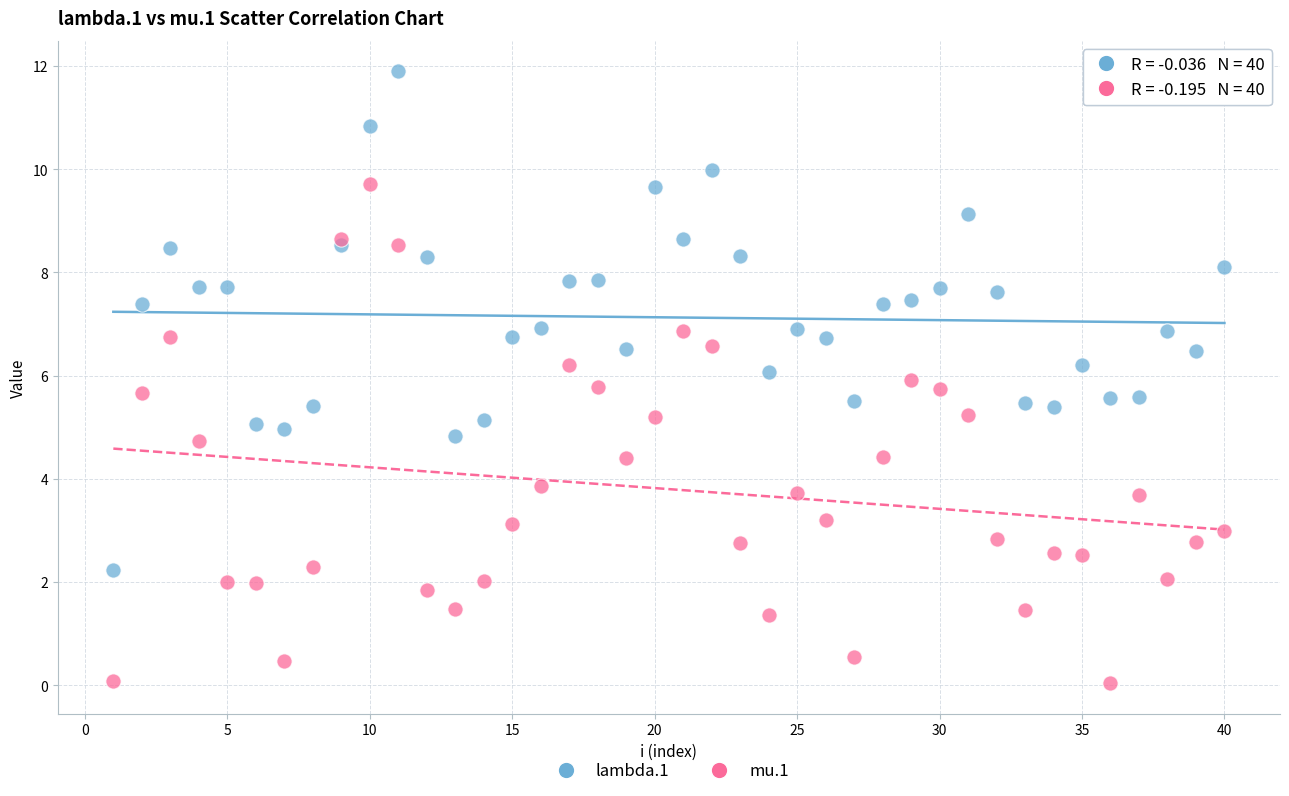

Which series reaches the minimum Y coordinate?

mu.1